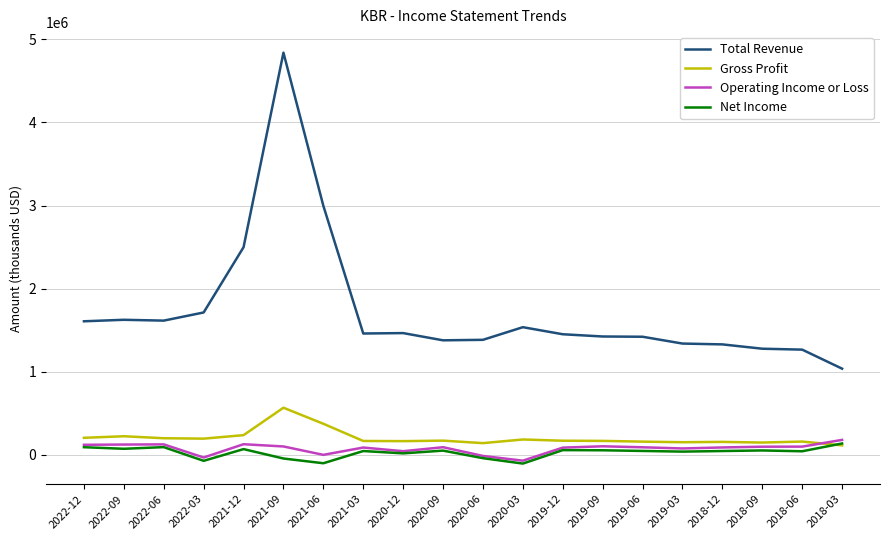

What is the total value across all series at 2021-06?

3273000